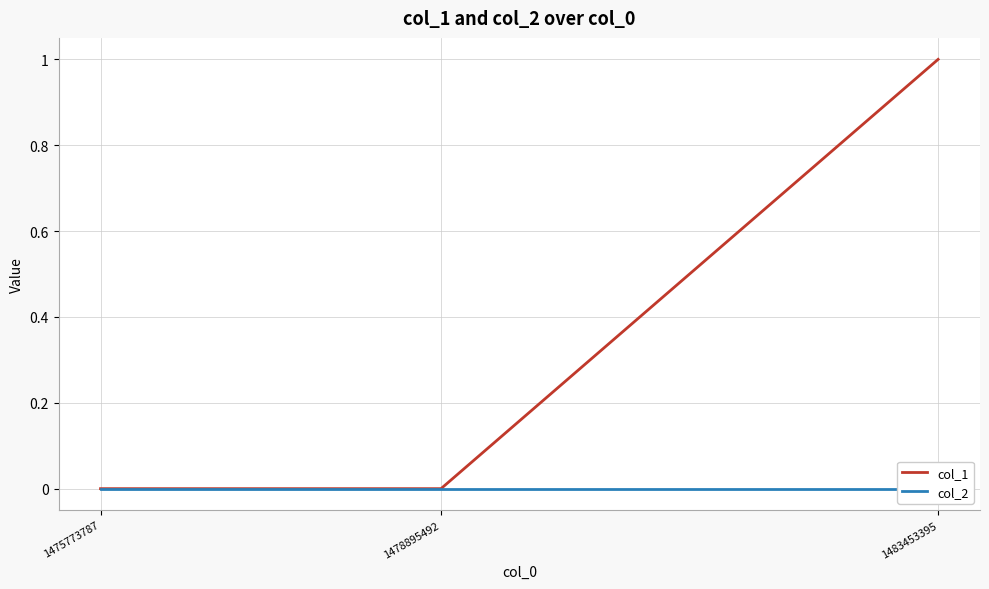

Count the number of categories in the chart.

3